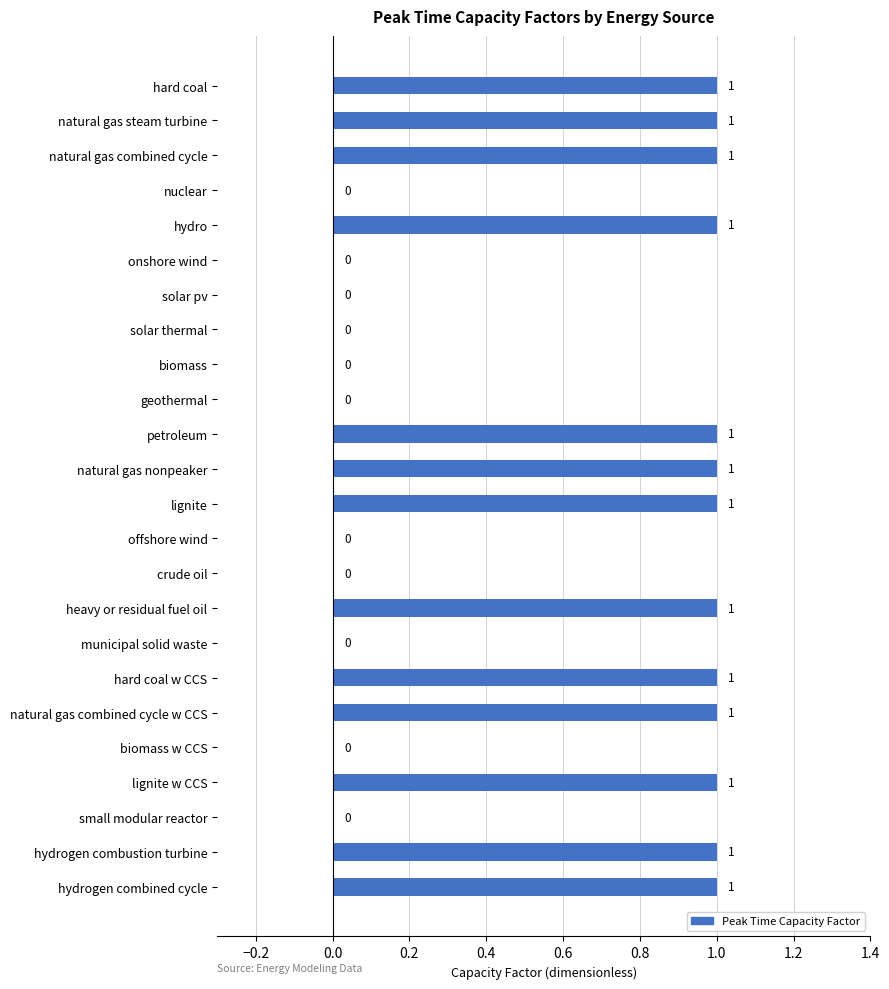

What is the average value?

1